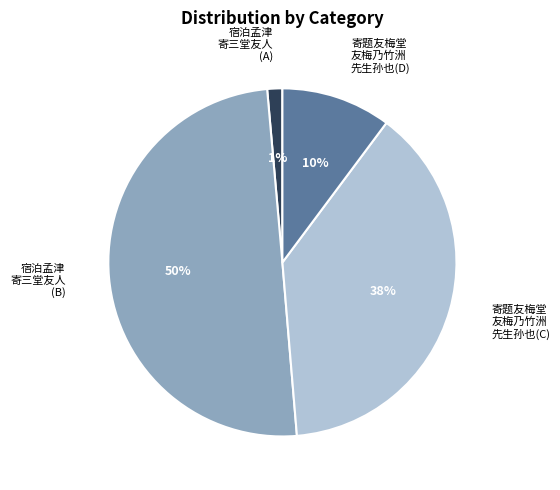

The 宿泊孟津 寄三堂友人 (A) slice represents 11% of the pie. True or false?

False